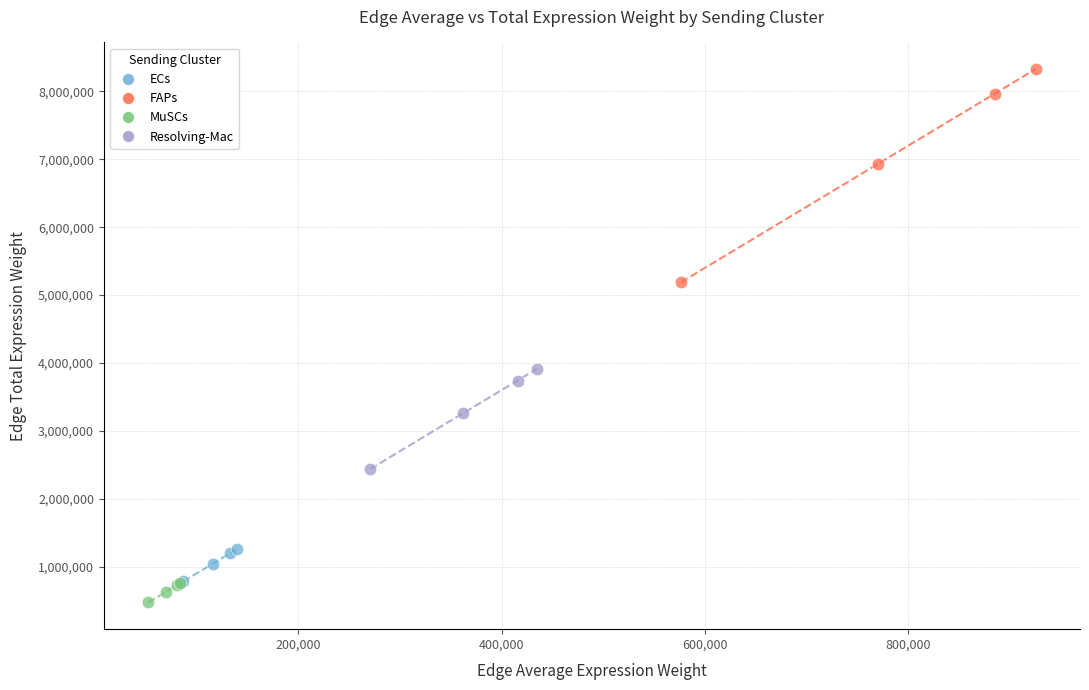

Which series has the widest spread of Y values?

FAPs